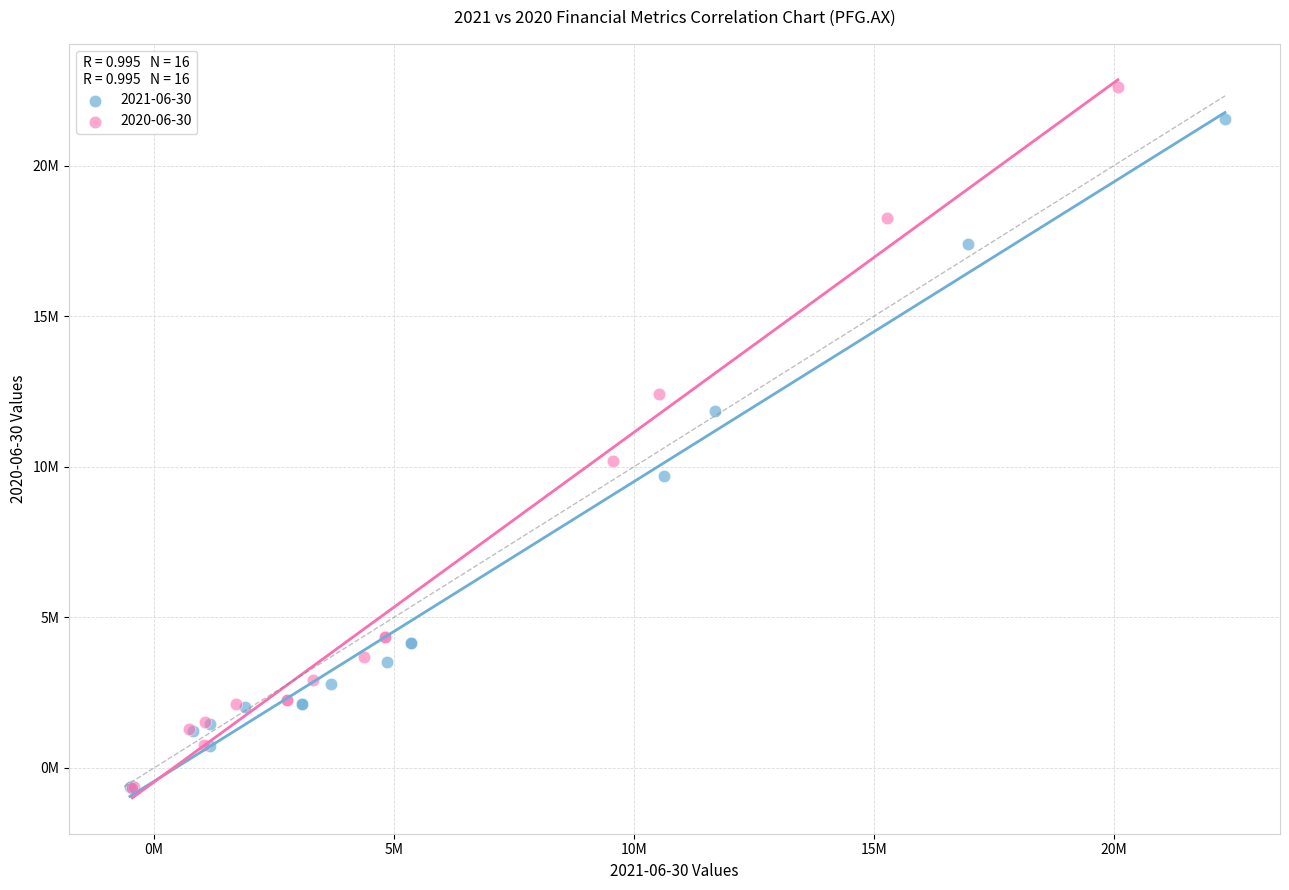

What are all the series names shown in the legend?

2021-06-30, 2020-06-30